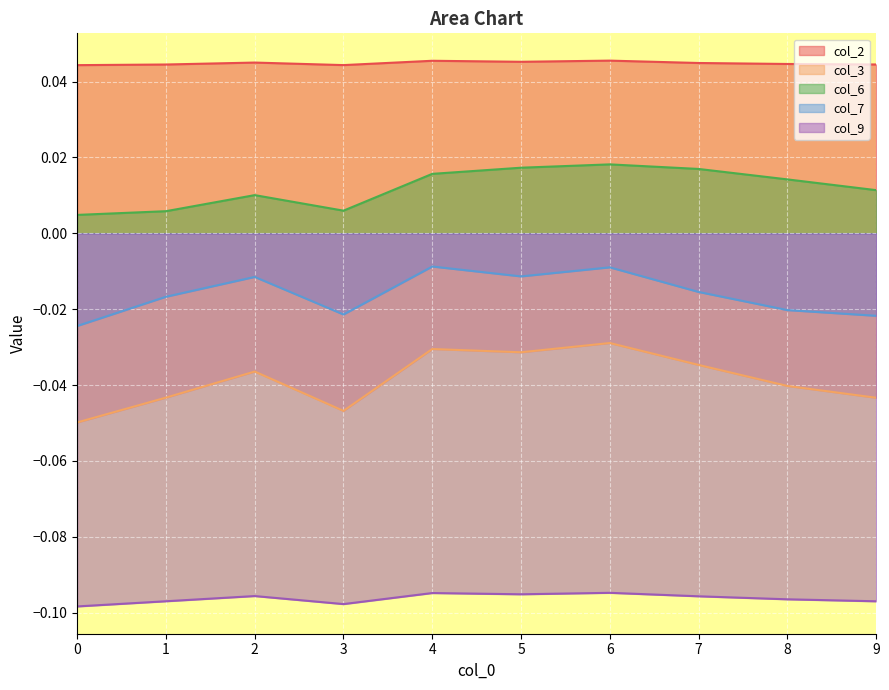

At which category is the sum across all series the highest?

6